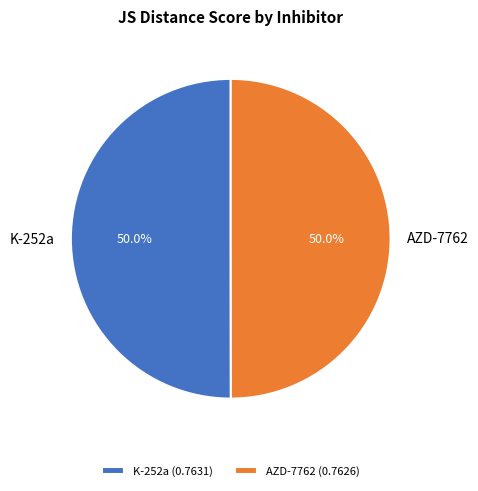

To the nearest percent, what is the average slice percentage?

50%